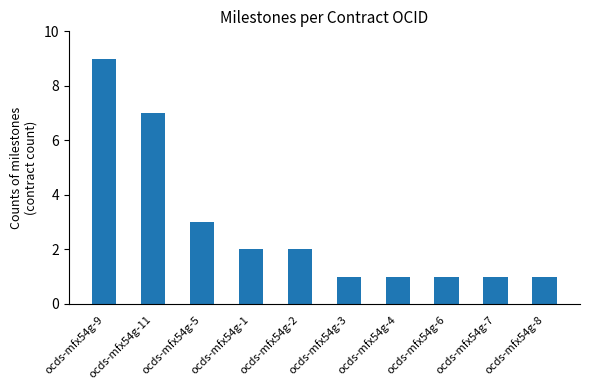

What is the ratio of the value at ocds-mfx54g-7 to the value at ocds-mfx54g-11?

0.1